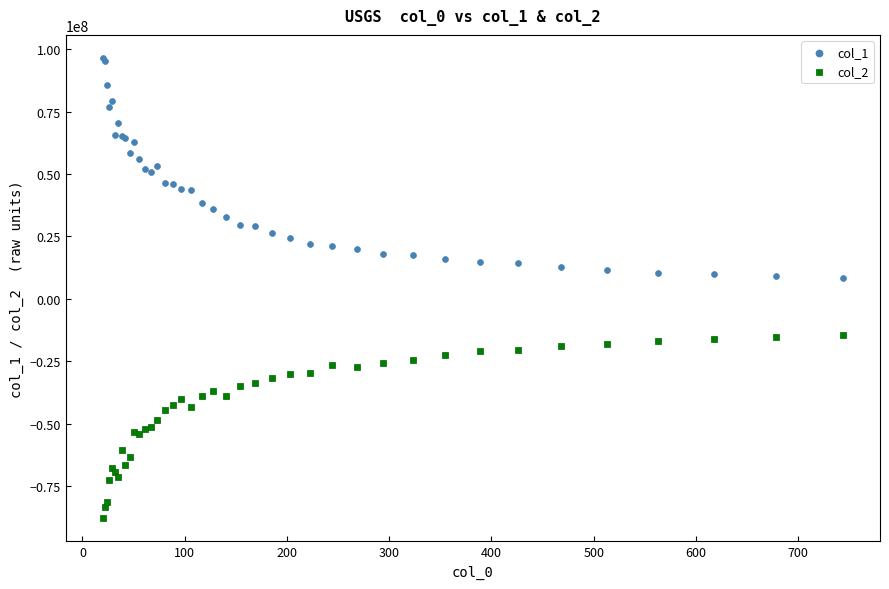

Which series contains the lowest Y value?

col_2